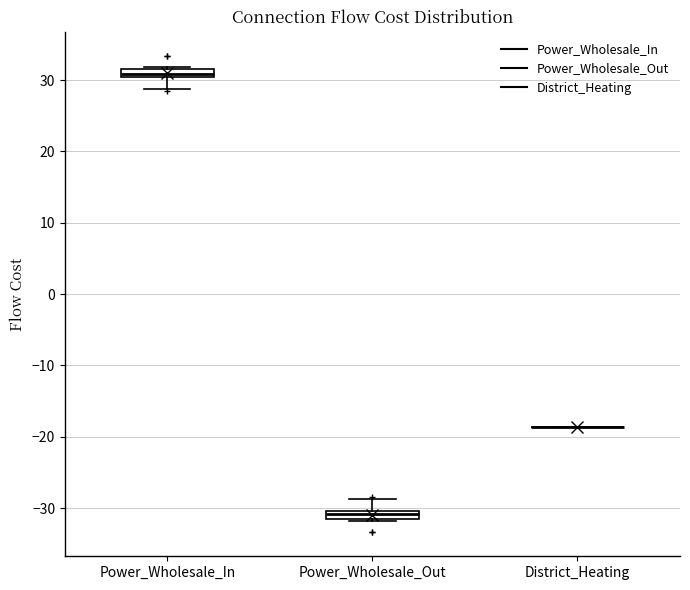

Where is the upper edge of the box for Power_Wholesale_Out on the y-axis? The values are not printed on the chart, so give them approximately, as read against the axis.

-30